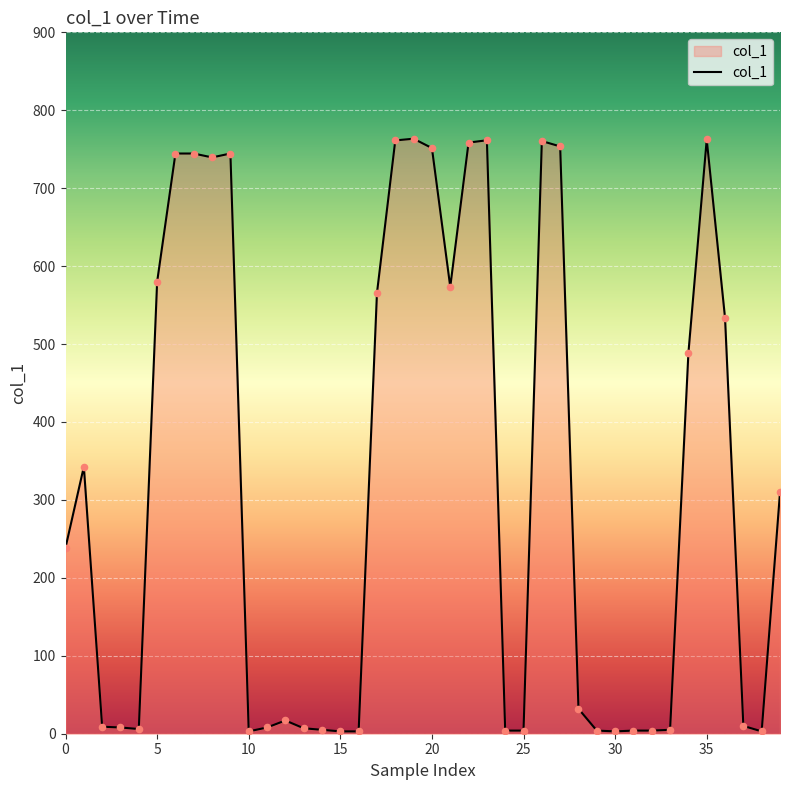

What is the maximum value shown in the chart?

763.5